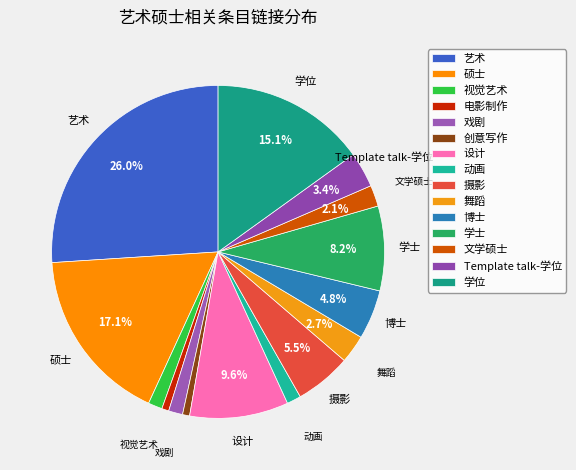

True or false: 艺术 accounts for 26% of the total.

True